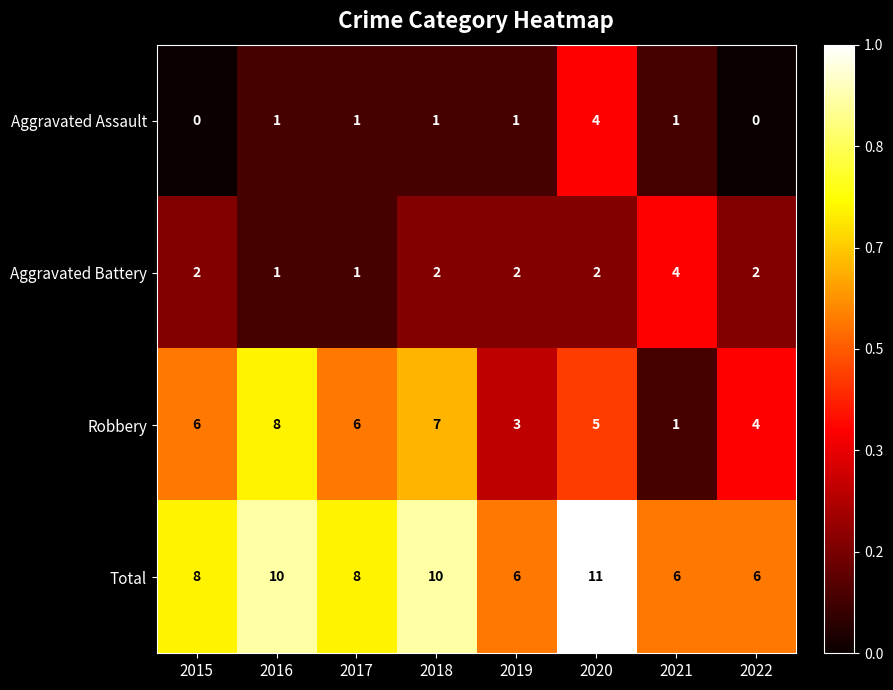

At how many categories does at least one series exceed 2?

8